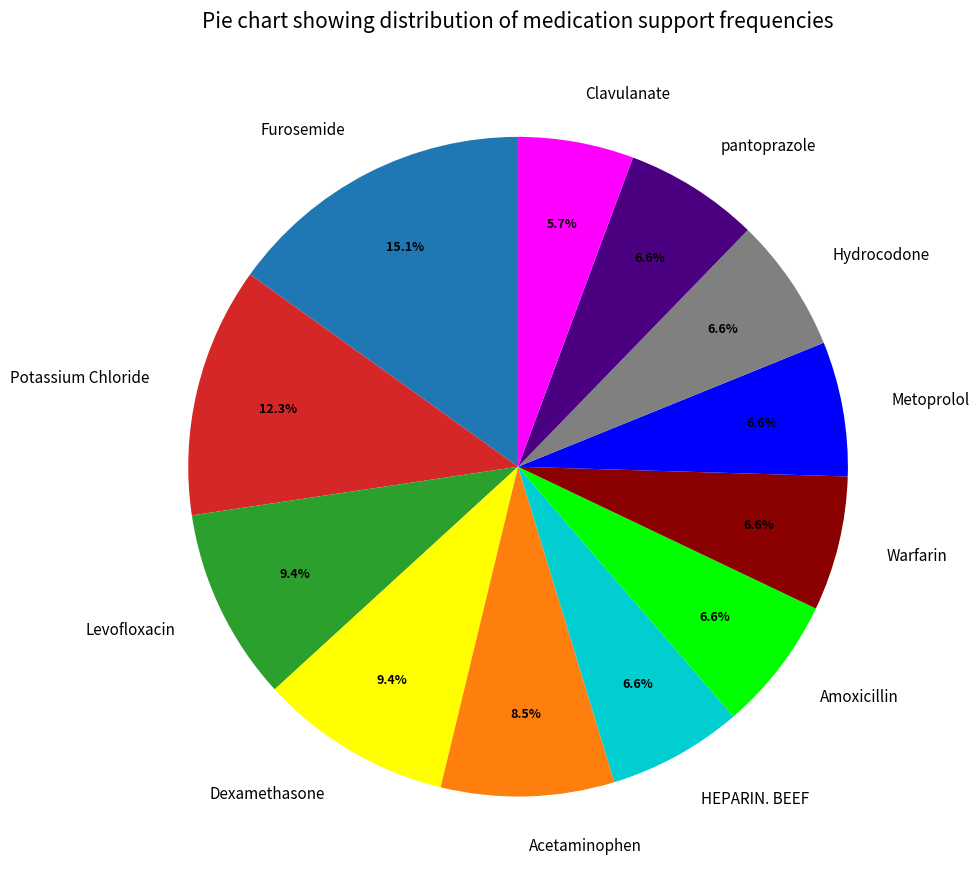

What is the smallest slice in the pie chart?

Clavulanate